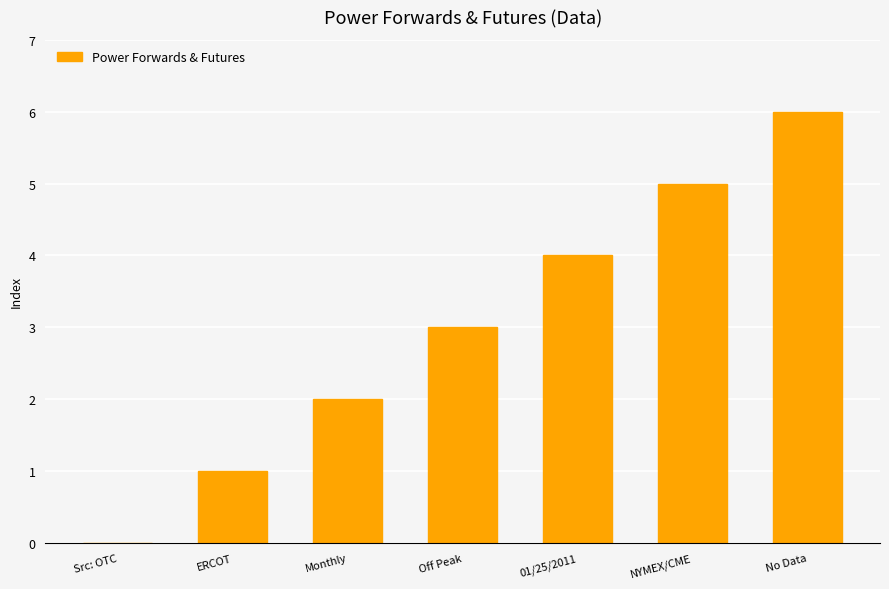

At which category does the chart reach its peak across all series?

No Data